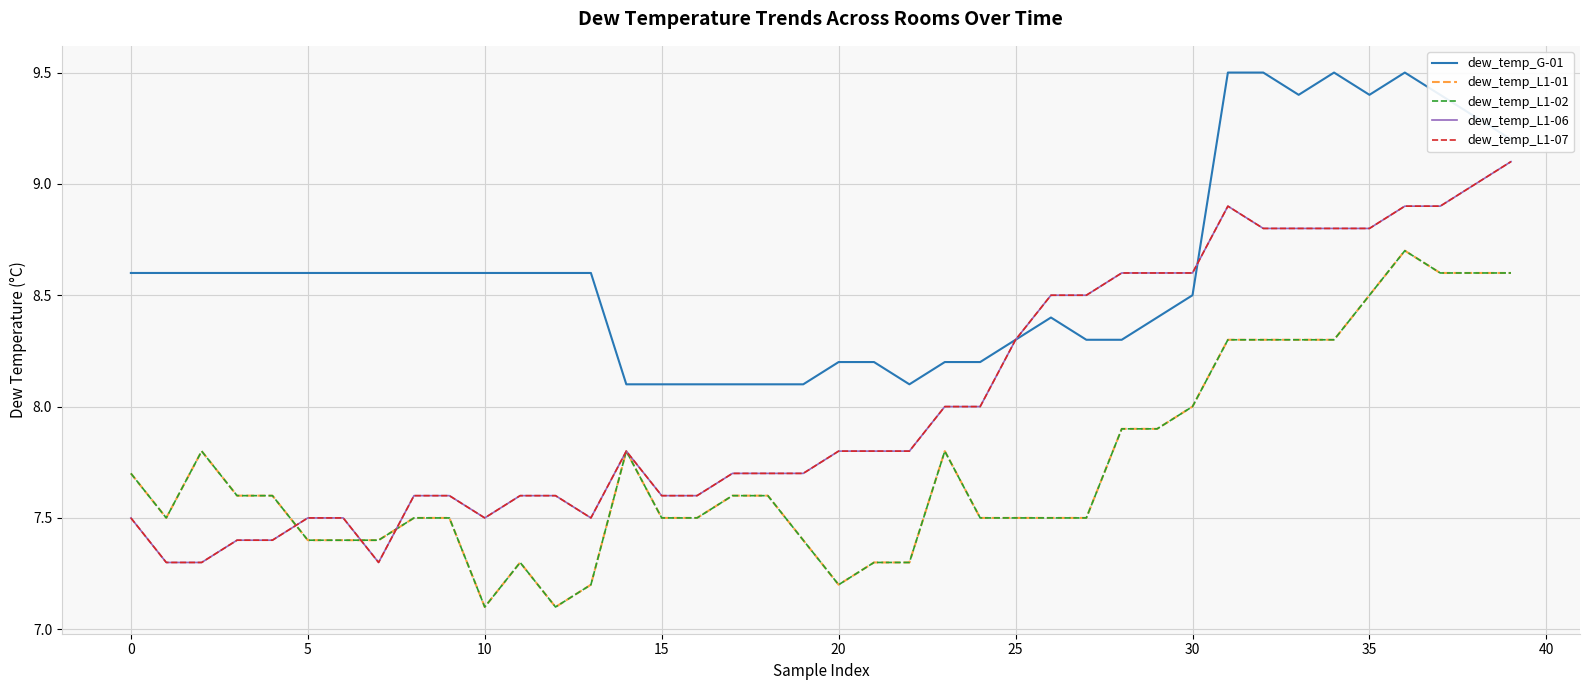

Does the chart have visible grid lines?

Yes